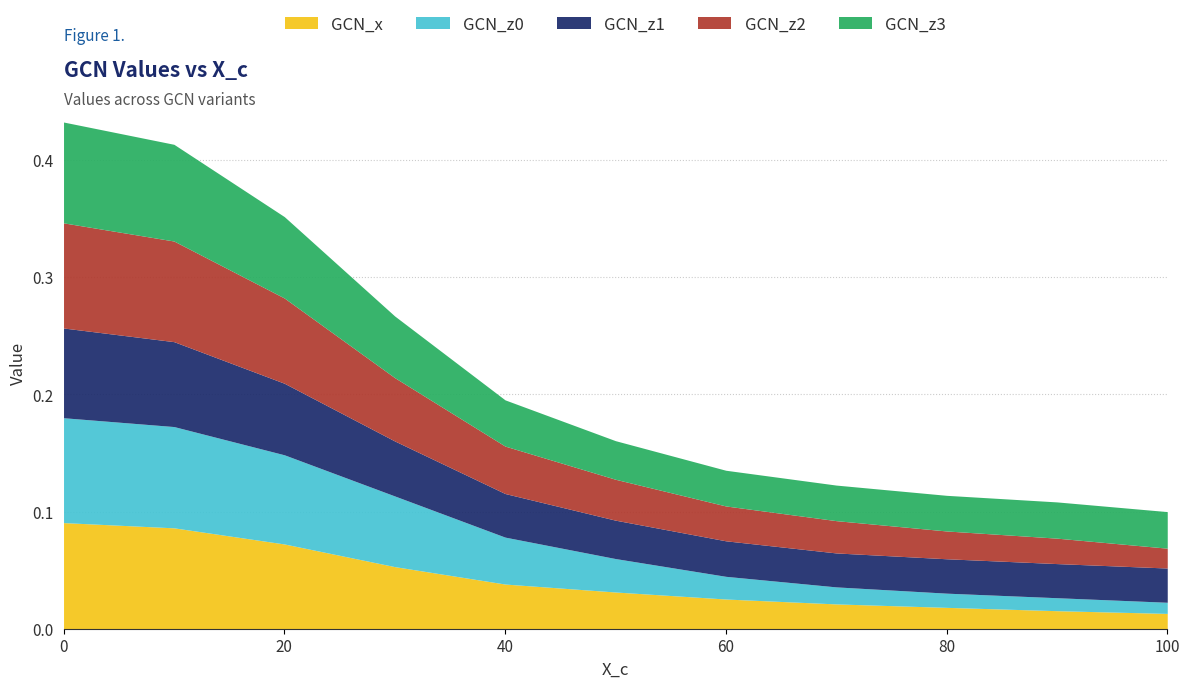

Between 30 and 70, which is larger?

30